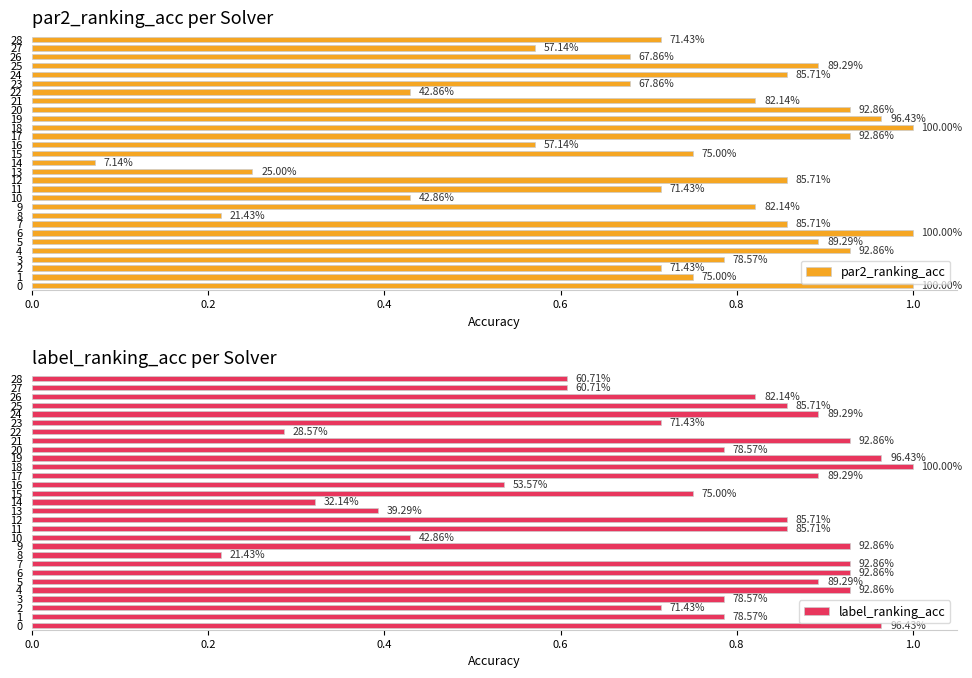

Between 19 and 28, which is larger?

19